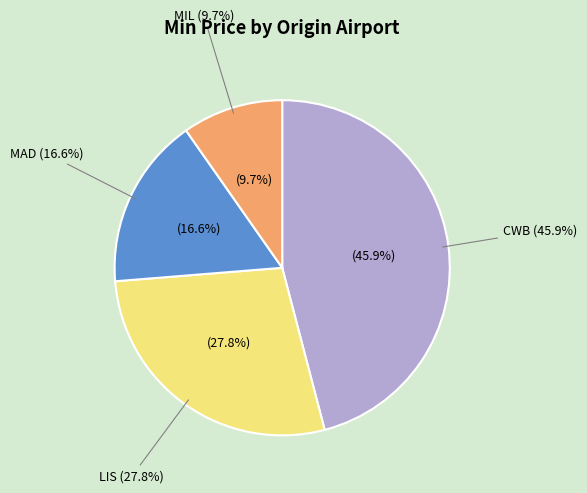

Does 17 account for over 50% of the chart?

No